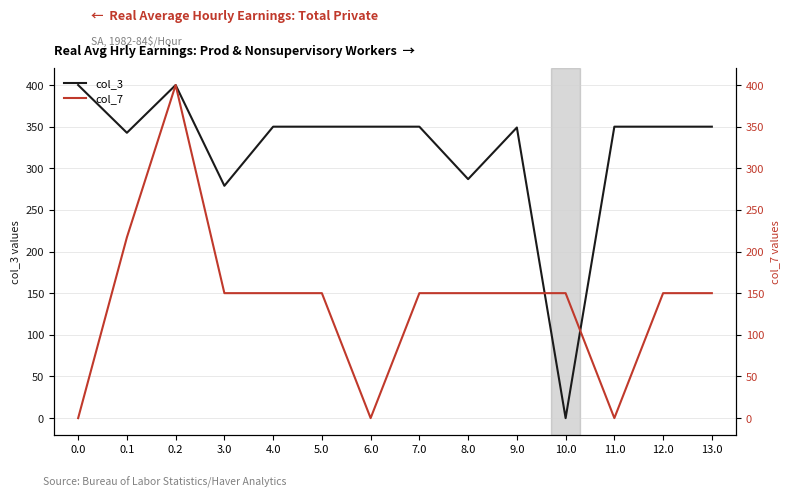

What is the total value across all series at 13.0?

500.1